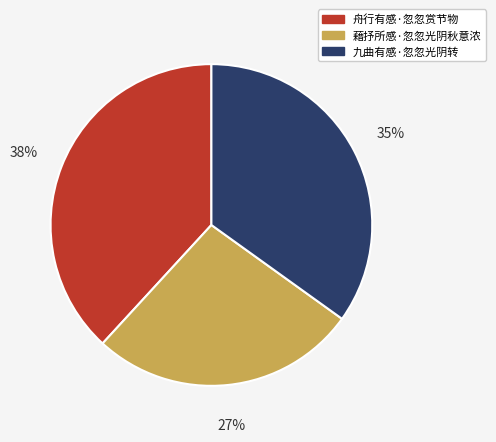

To the nearest percent, what is the difference between the largest and smallest slice percentages?

11%